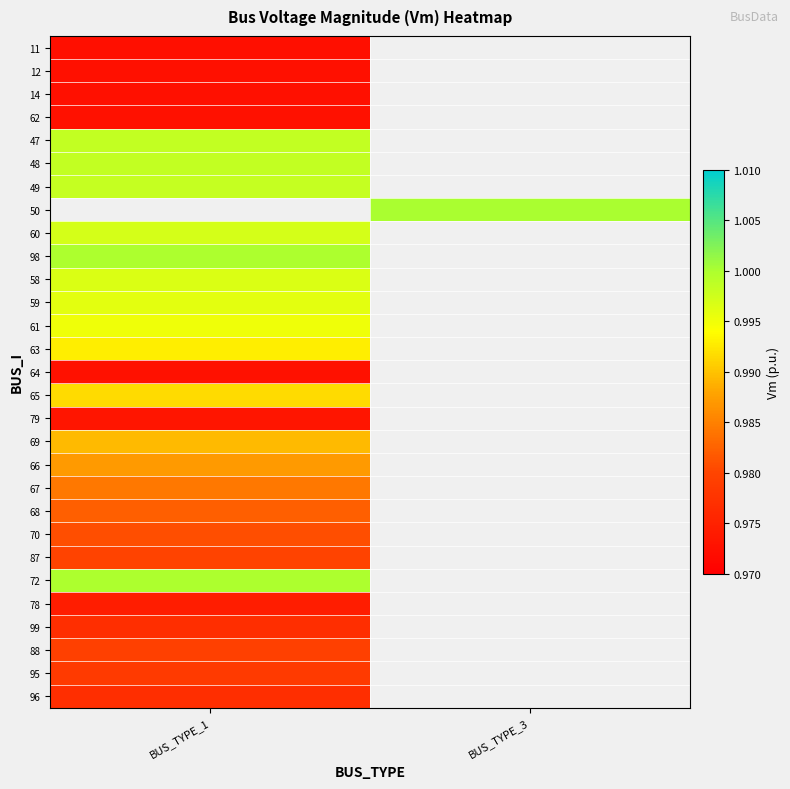

Which label corresponds to the largest value in the chart?

BUS_TYPE_3